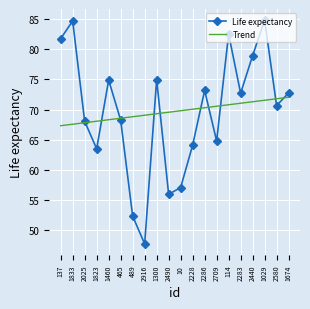

What position from the left is 2490?

10